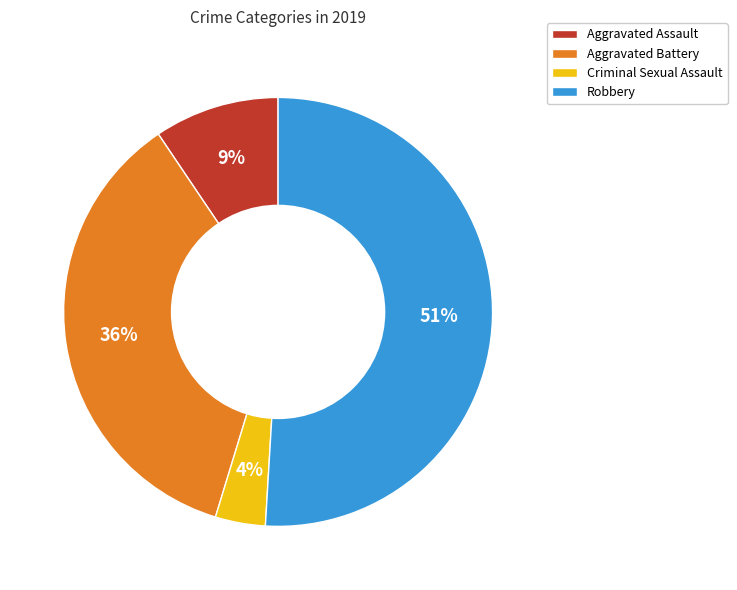

Rank the categories by value from highest to lowest.

Robbery, Aggravated Battery, Aggravated Assault, Criminal Sexual Assault